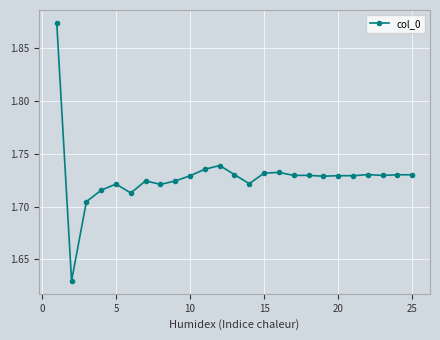

Count the values in the range 1 to 2.

25